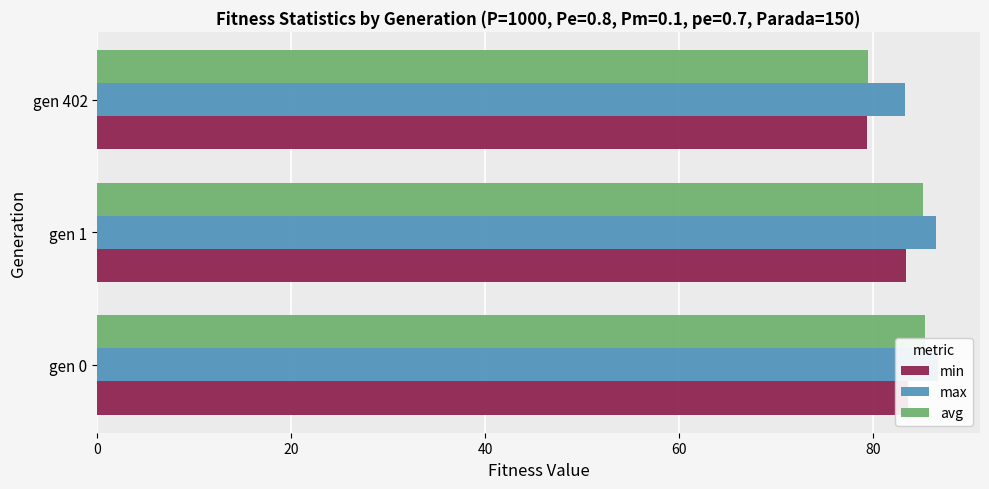

Rank the categories by avg value from lowest to highest.

40, 20, 0